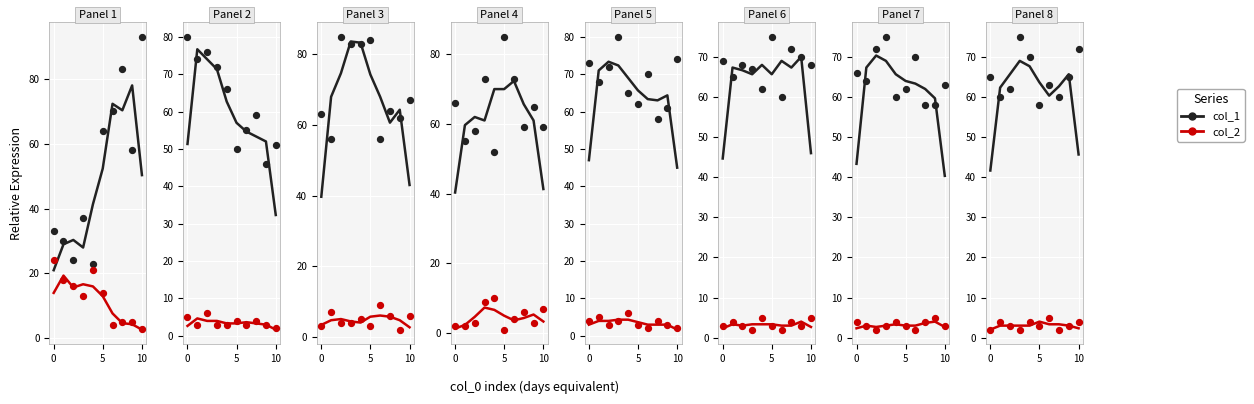

Which series reaches the minimum Y coordinate?

col_2 line